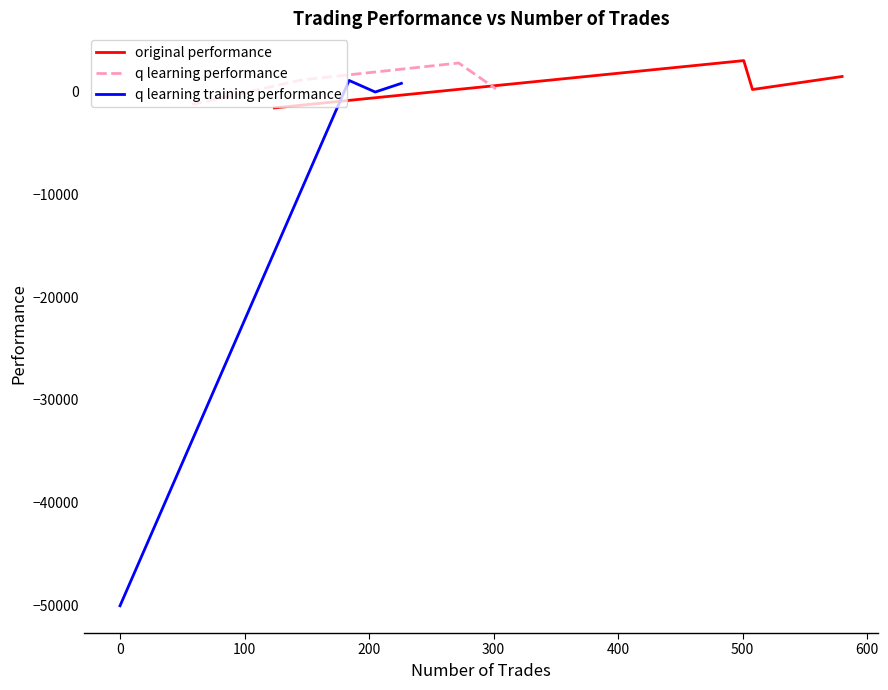

Does the chart have visible grid lines?

No